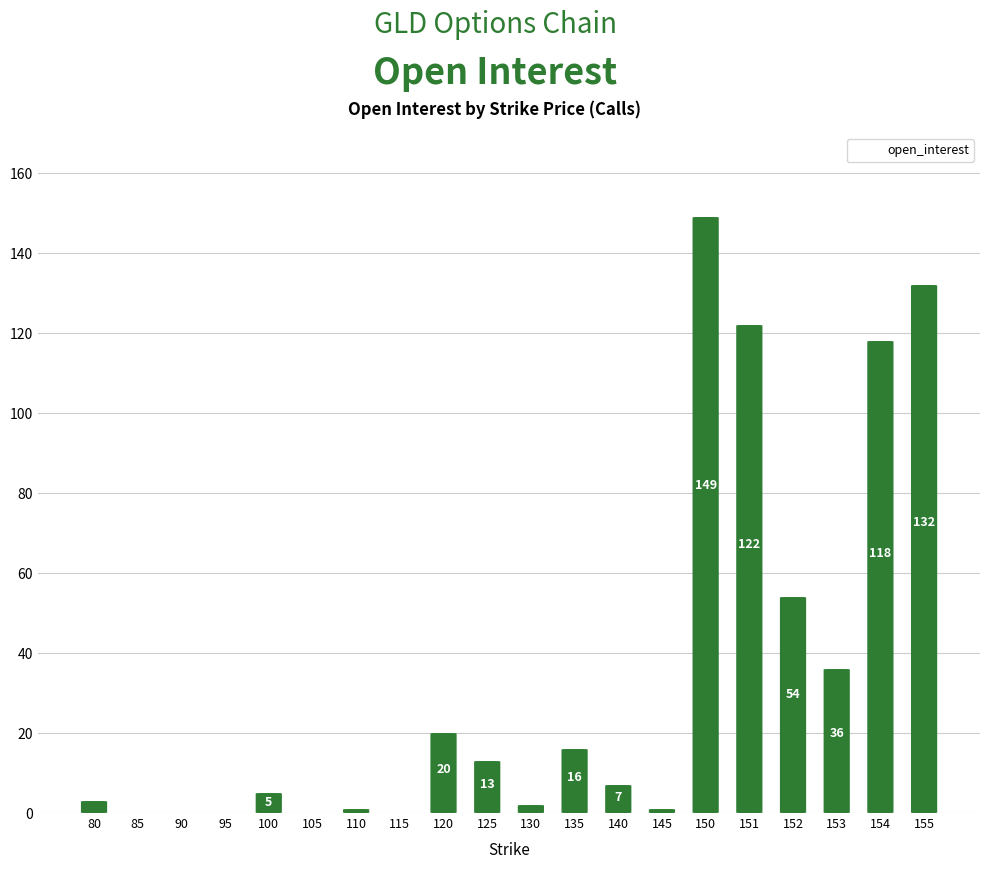

Where does the data first go above 7?

120